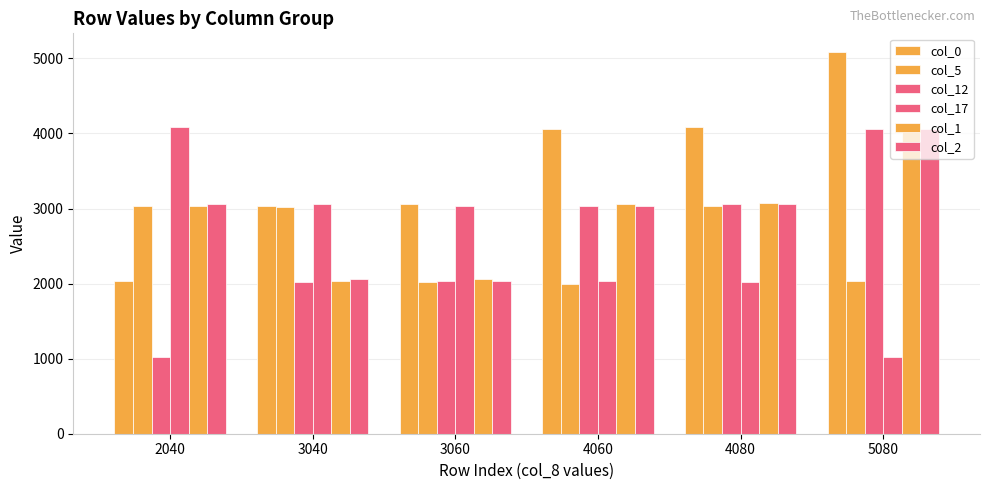

At how many categories does at least one series exceed 1384?

6